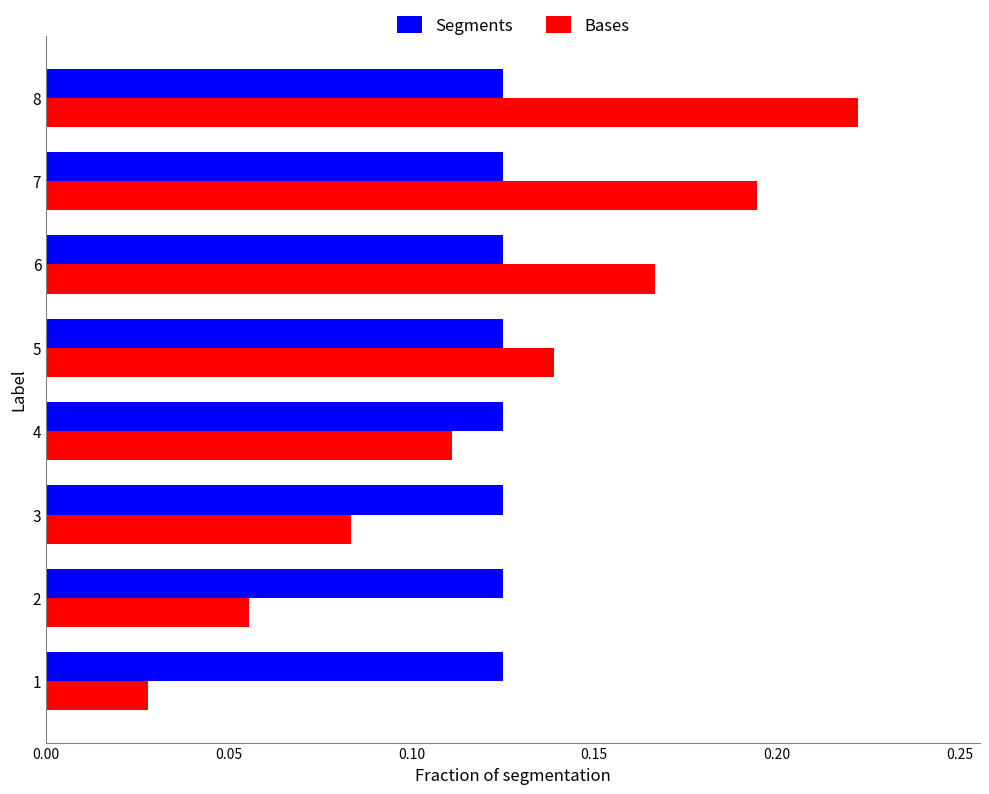

At which category does the chart reach its peak across all series?

8